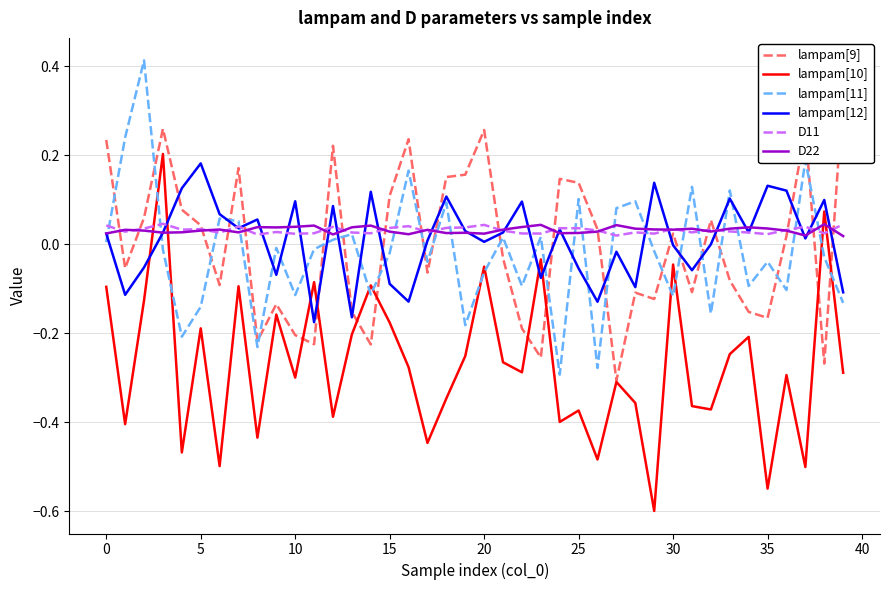

What are all the series names shown in the legend?

lampam[9], lampam[10], lampam[11], lampam[12], D11, D22